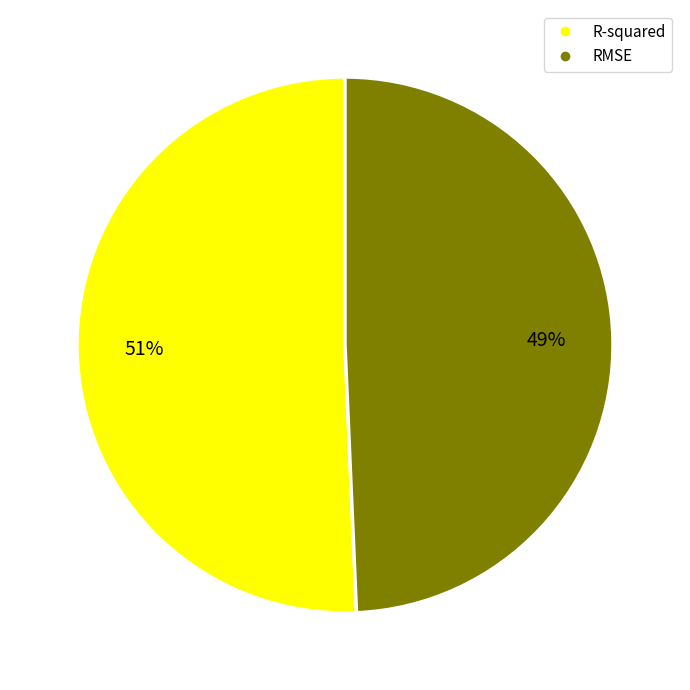

Which has a higher value, RMSE or R-squared?

R-squared